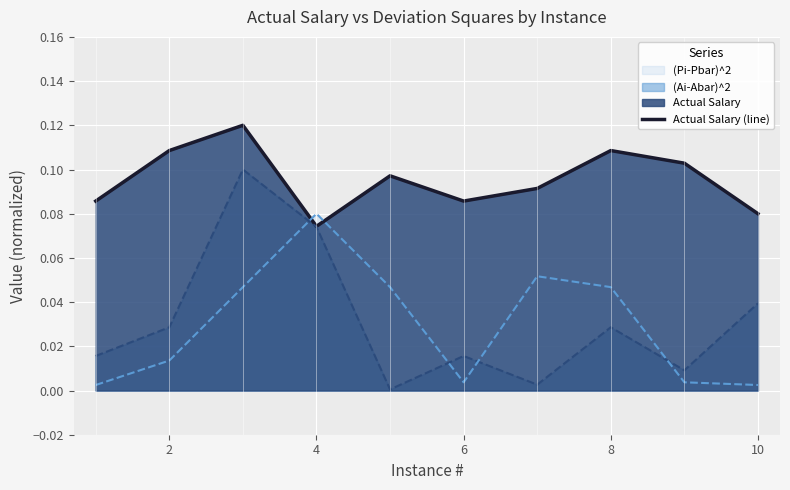

Reading left to right, list all the values displayed in this chart.

0.1	0.1	0.1	0.1	0.1	0.1	0.1	0.1	0.1	0.1